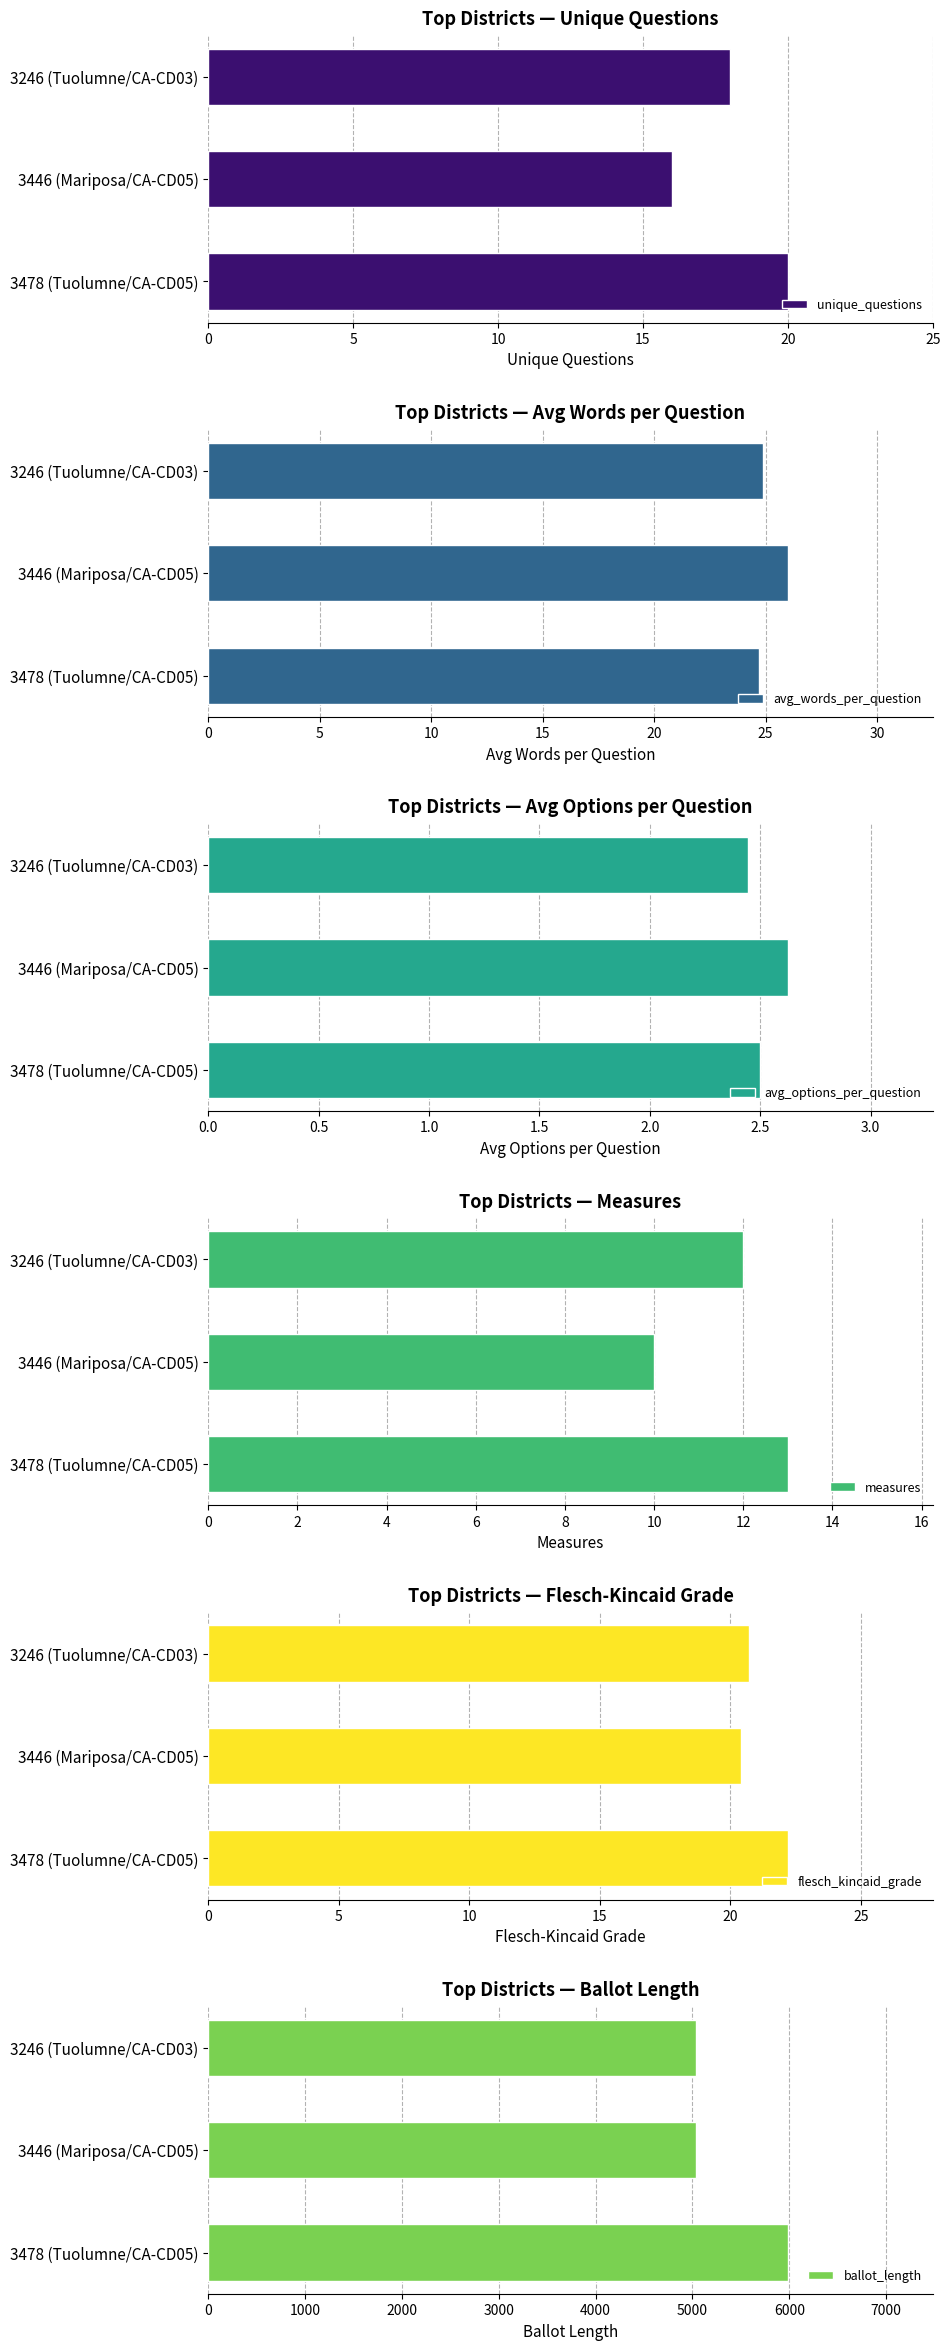

What is the average value of the unique_questions series?

18